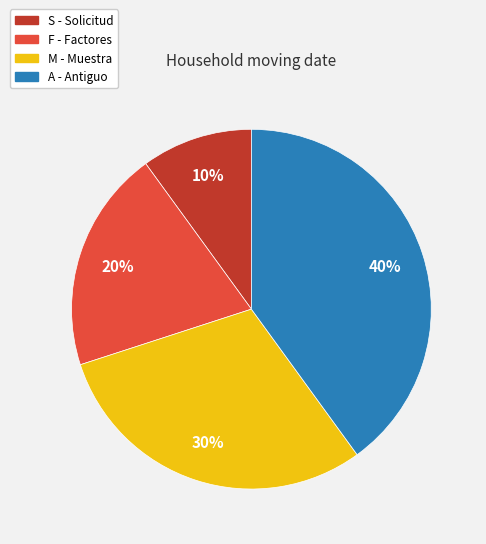

To the nearest percent, what is the average slice percentage?

25%